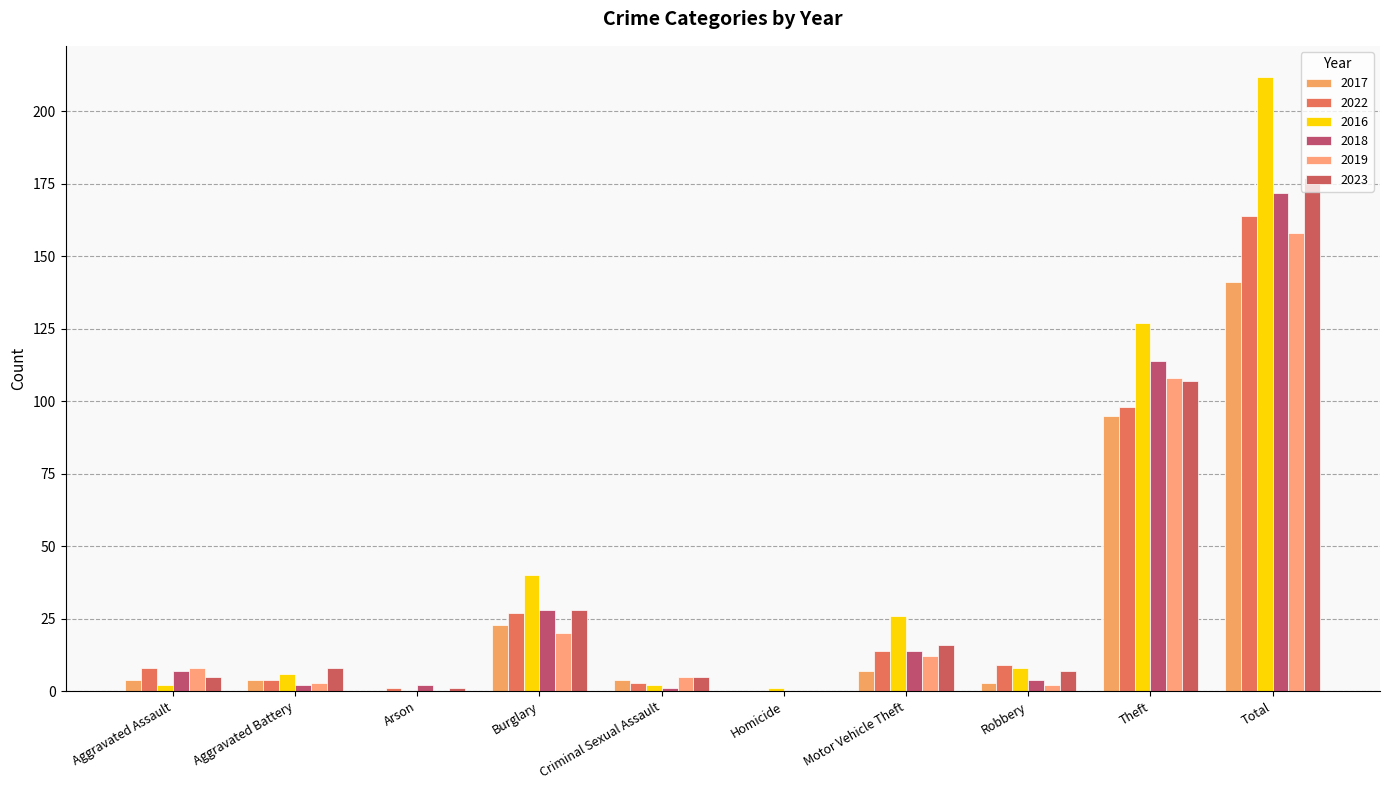

How many positive values does the 2018 series have?

9